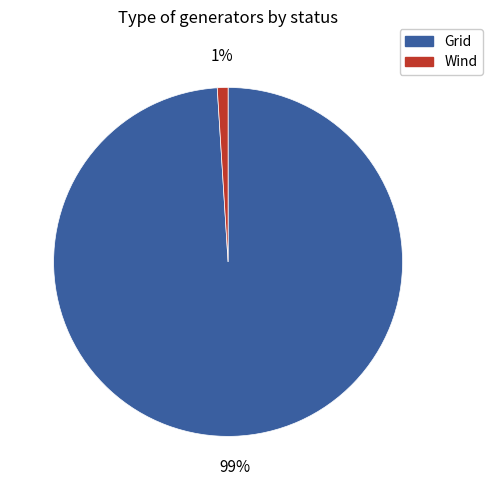

Count the number of slices in the pie.

2